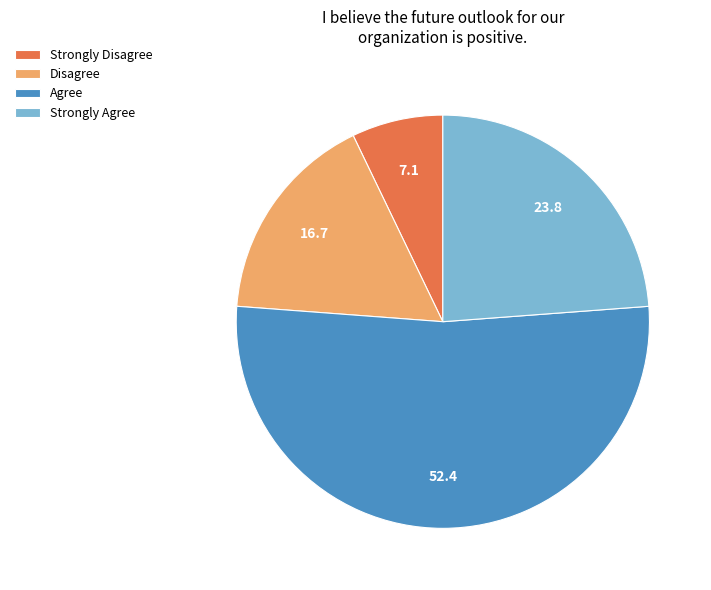

Rank the categories by value from lowest to highest.

Strongly Disagree, Disagree, Strongly Agree, Agree